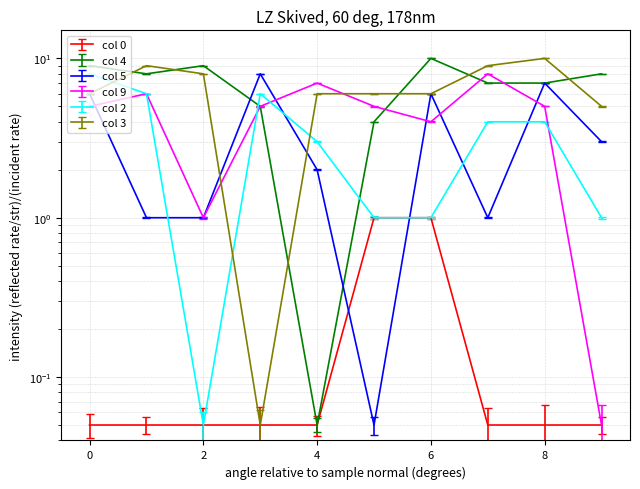

What is the value of the 9 point at the 10th from the left?

0.1